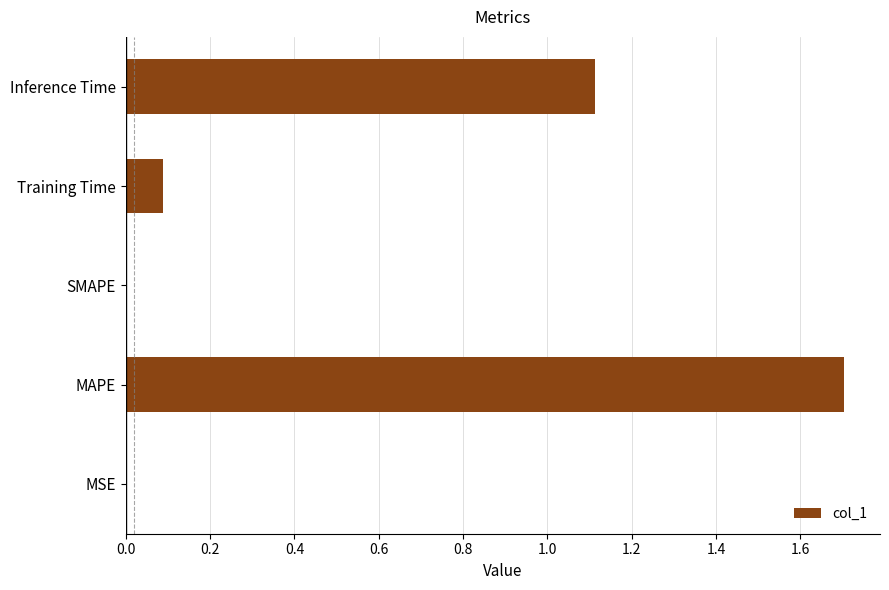

What is the change in value from Training Time to Inference Time?

+1.0